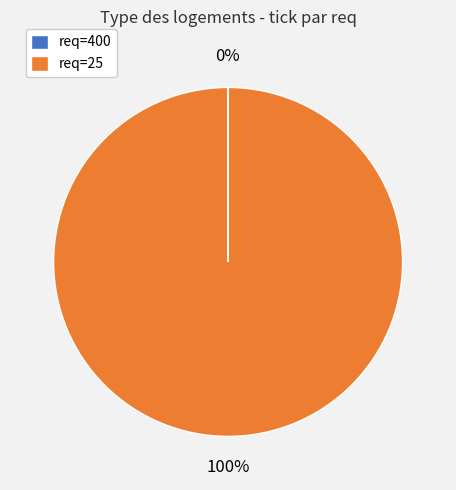

What is the majority slice?

req=25